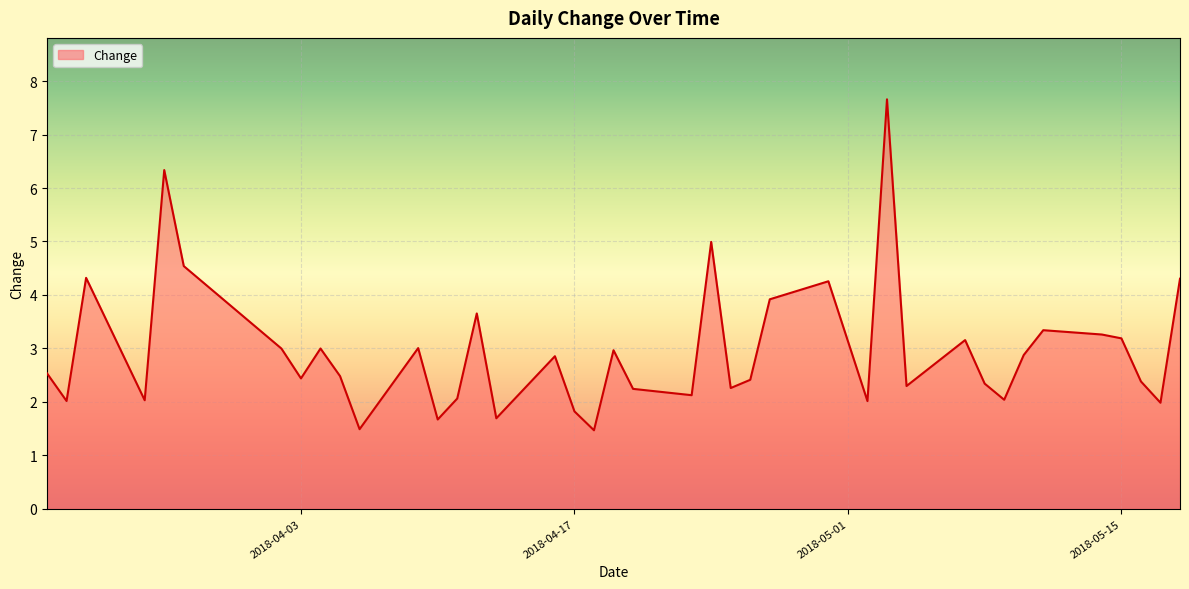

What is the greatest value displayed?

7.7